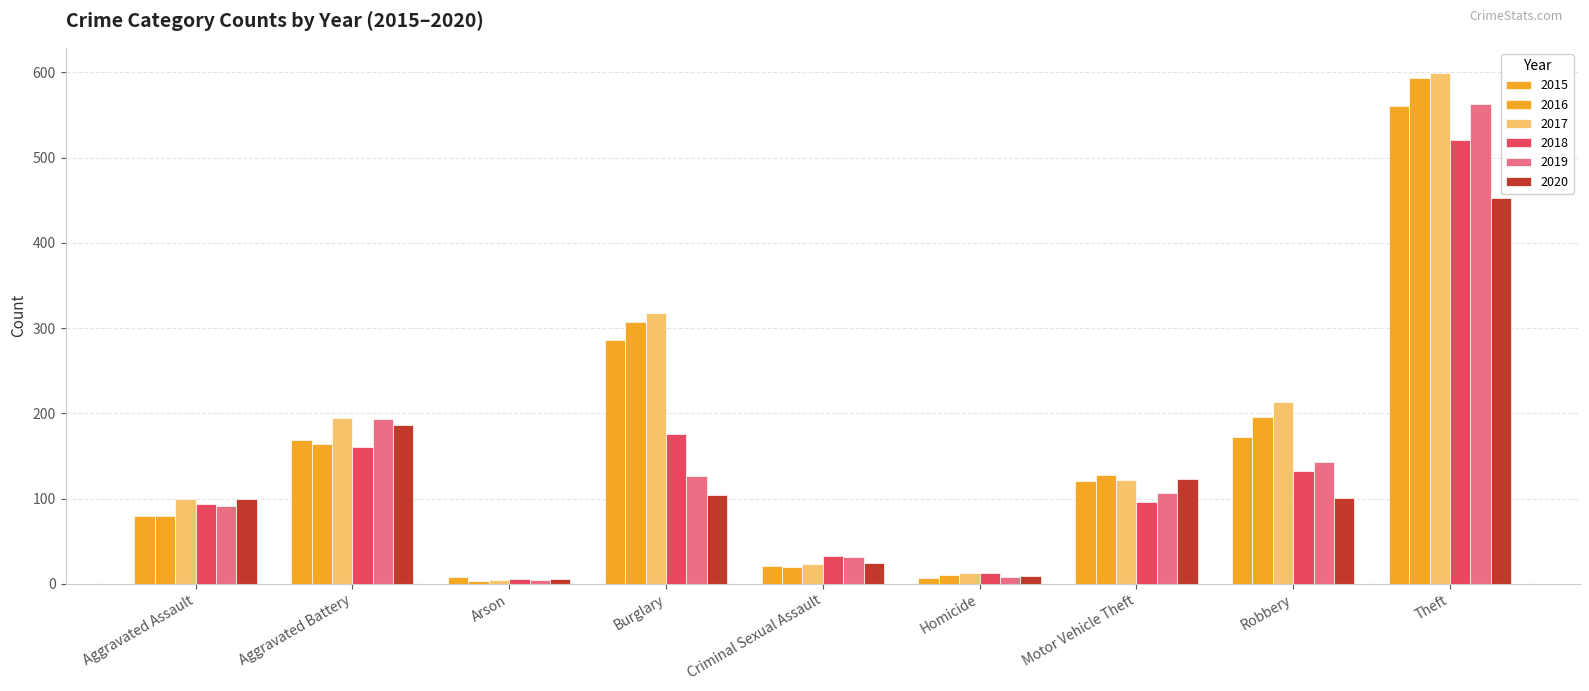

How many series are shown in this chart?

6